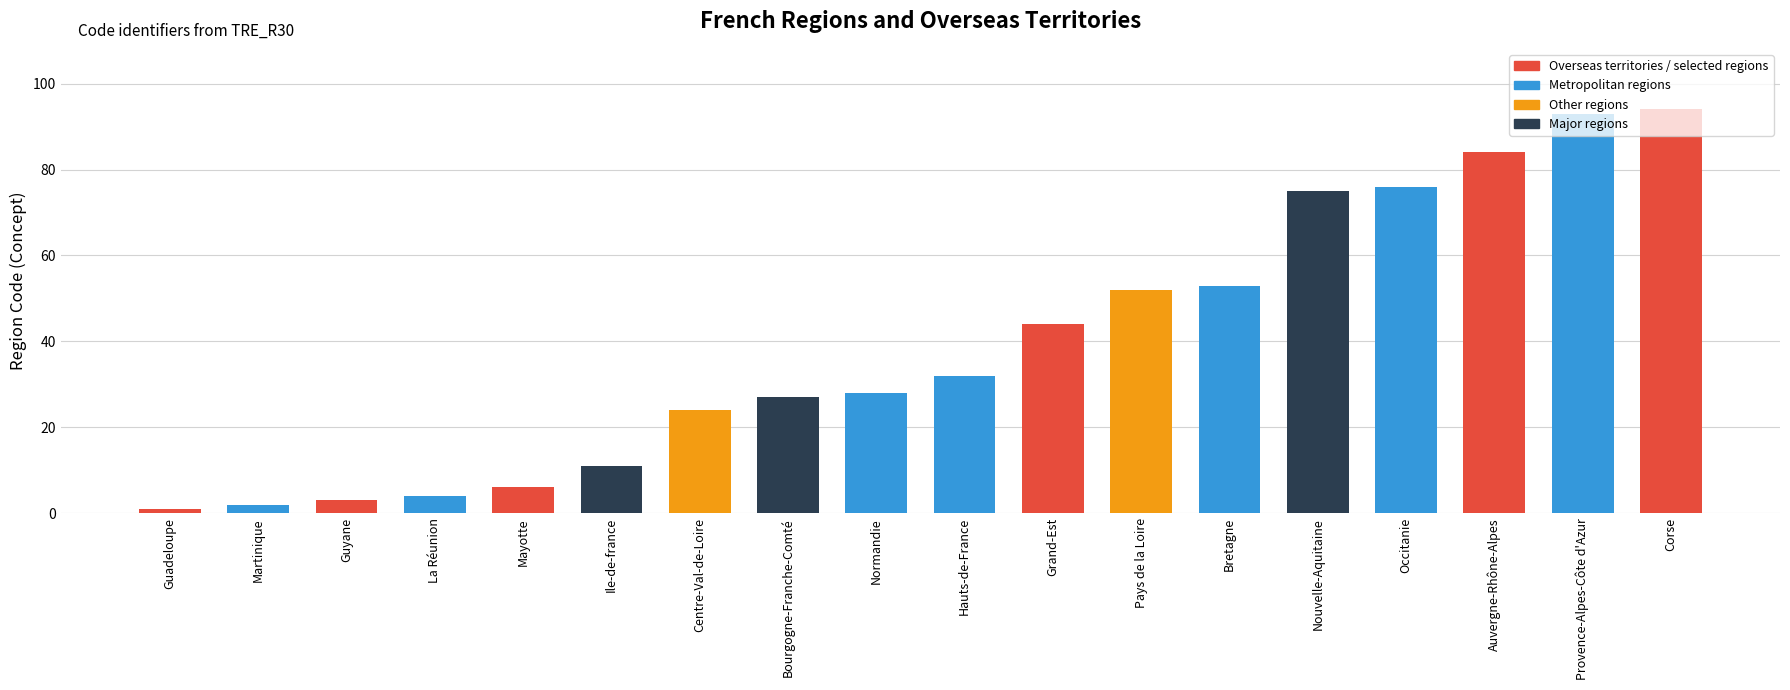

List the labels in order of value, largest first.

Corse, Provence-Alpes-Côte d'Azur, Auvergne-Rhône-Alpes, Occitanie, Nouvelle-Aquitaine, Bretagne, Pays de la Loire, Grand-Est, Hauts-de-France, Normandie, Bourgogne-Franche-Comté, Centre-Val-de-Loire, Ile-de-france, Mayotte, La Réunion, Guyane, Martinique, Guadeloupe